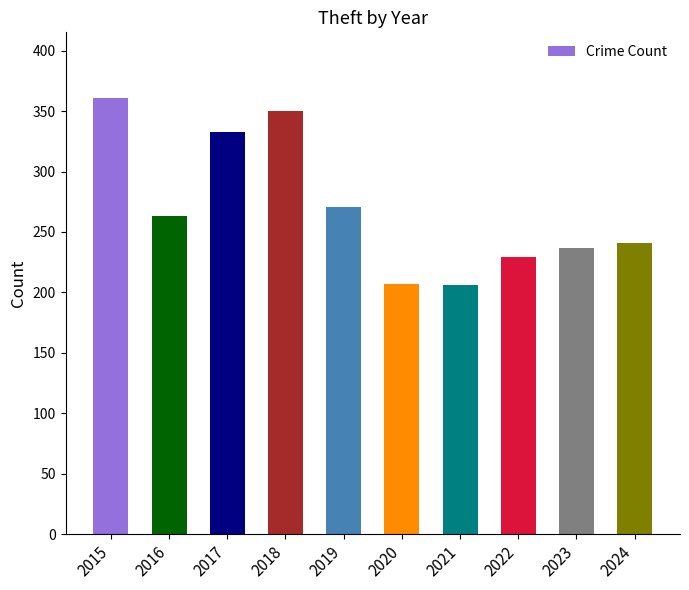

What is the change in value from 2015 to 2020?

-154